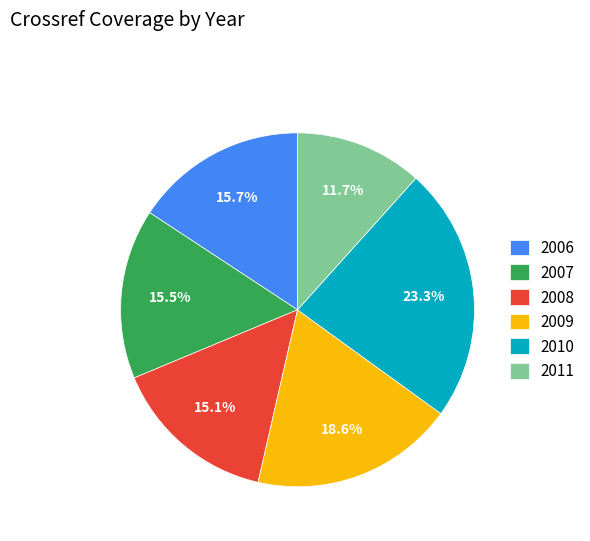

How many segments does this pie chart have?

6